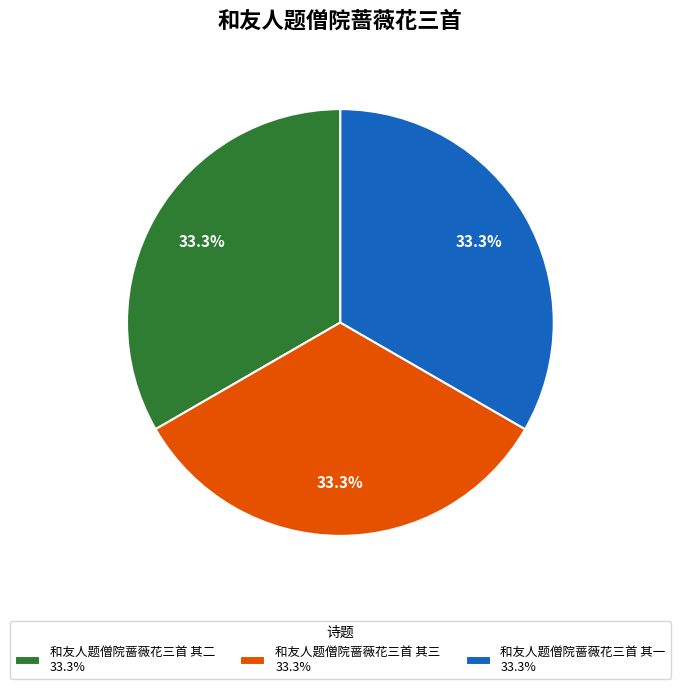

What percentage is NOT represented by 和友人题僧院蔷薇花三首 其三?

66.7%